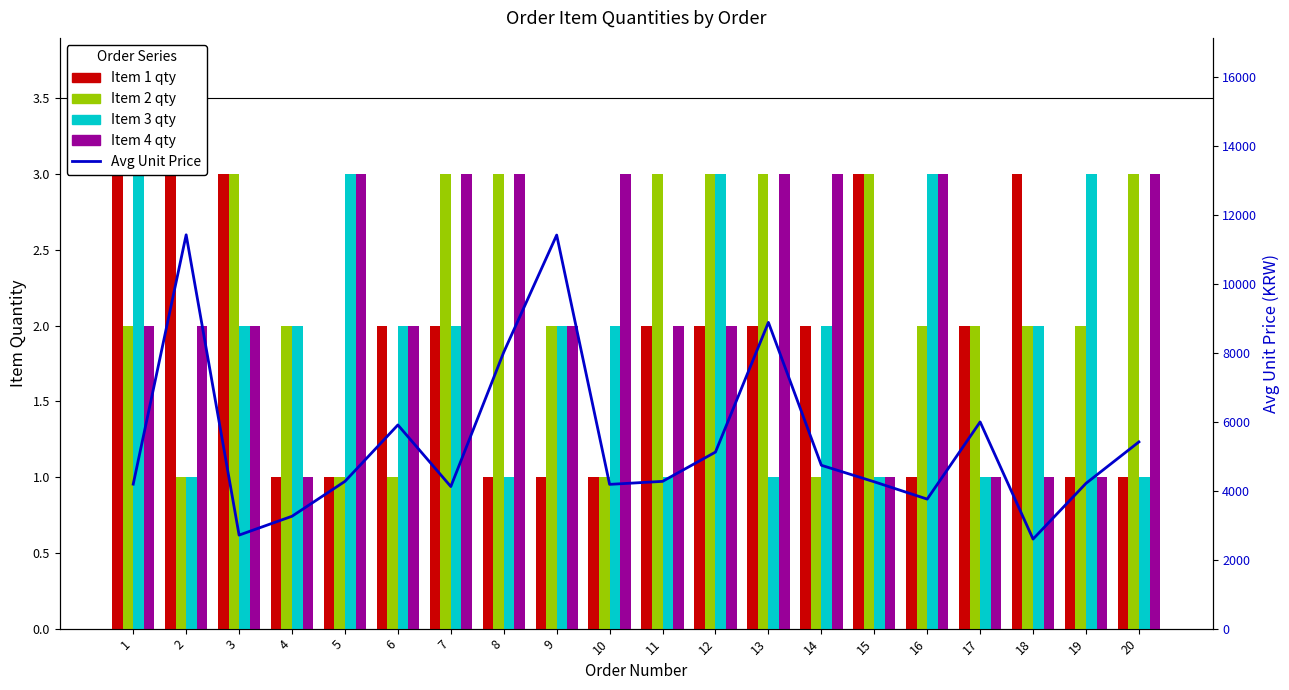

Which category has the lowest value in the Item 1 qty series?

4